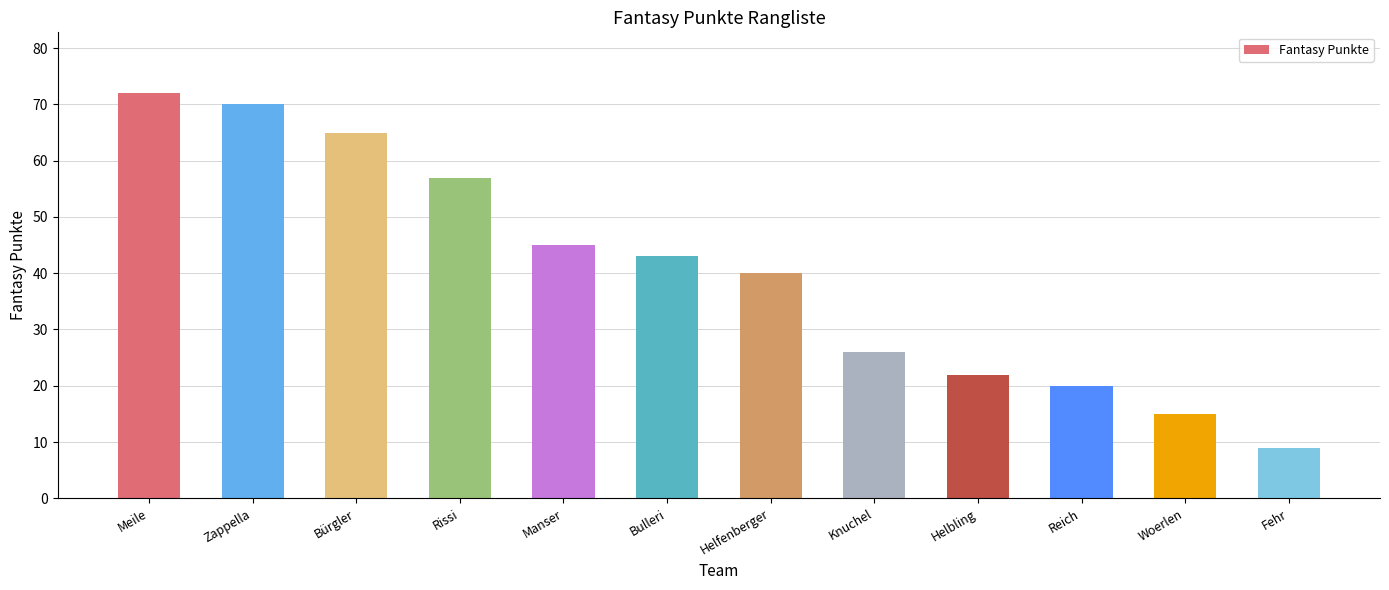

What is the difference between the second highest and minimum values?

61